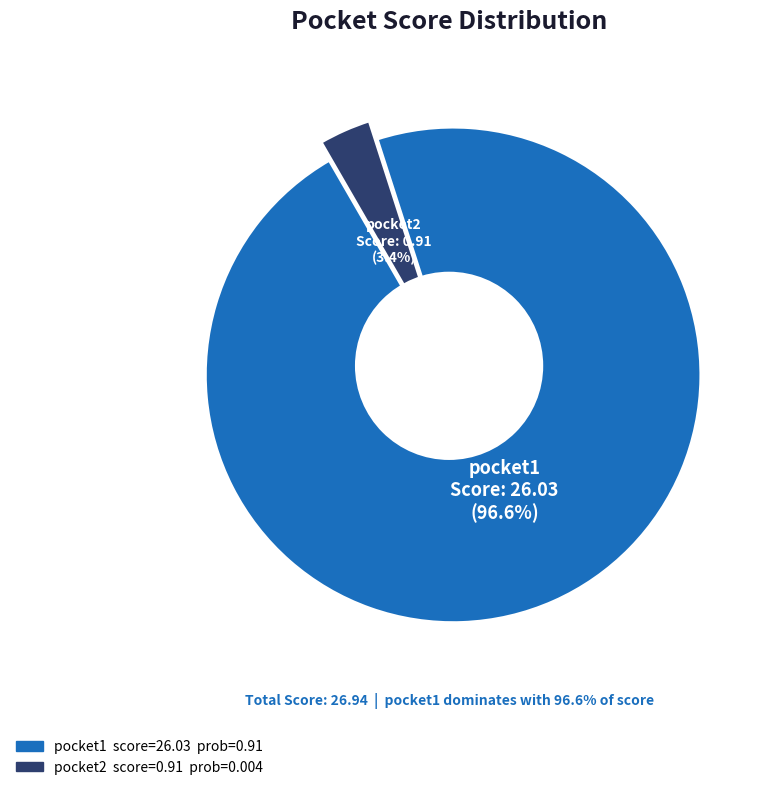

Which slice is the largest?

pocket1